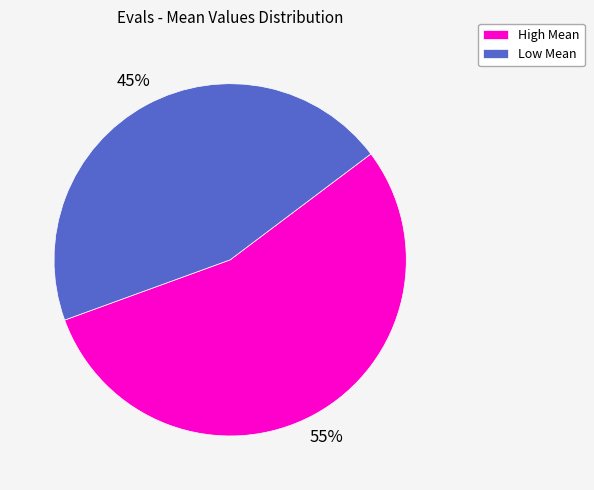

Which category accounts for the majority?

High Mean